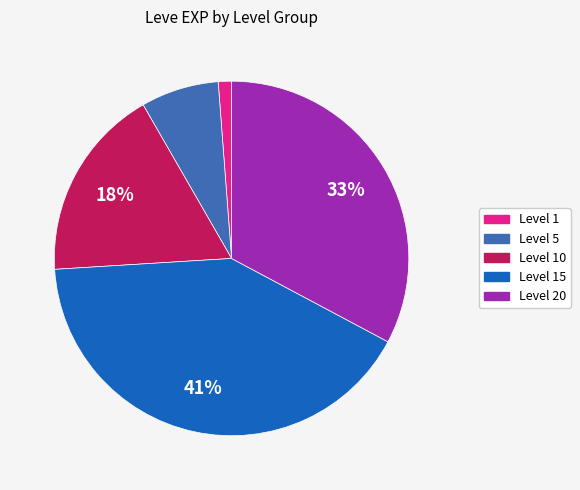

Is there any slice that represents more than half of the pie?

No